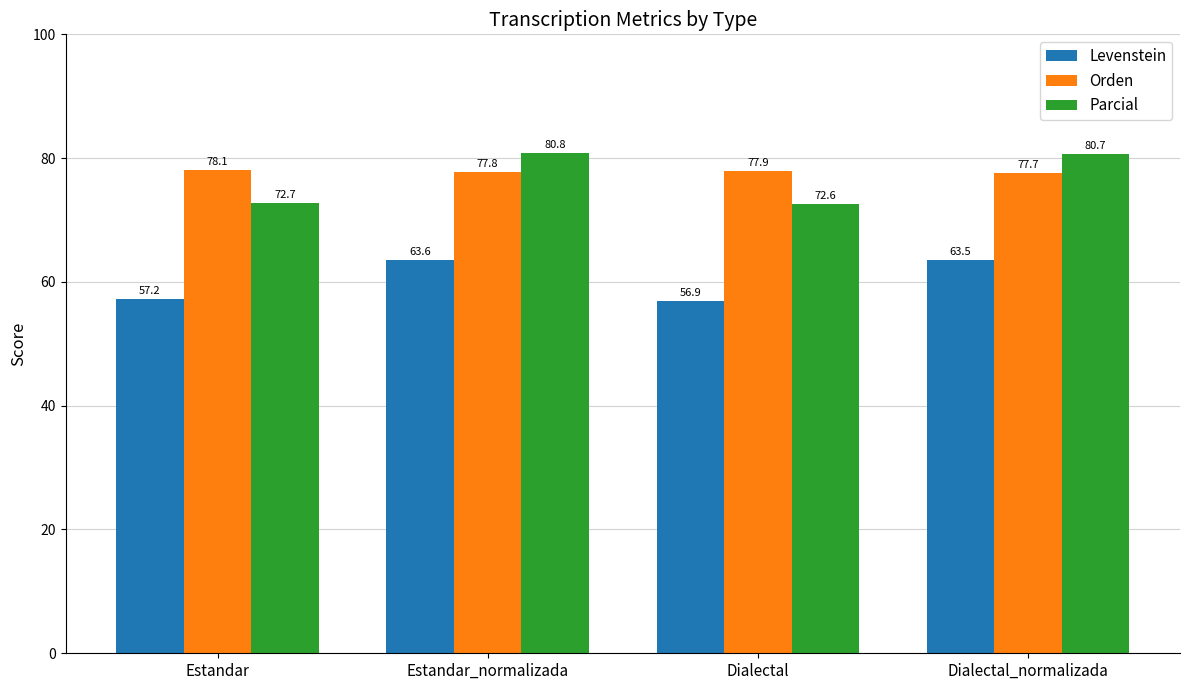

Is the value of Levenstein at Estandar_normalizada greater than the value of Orden at Estandar?

No